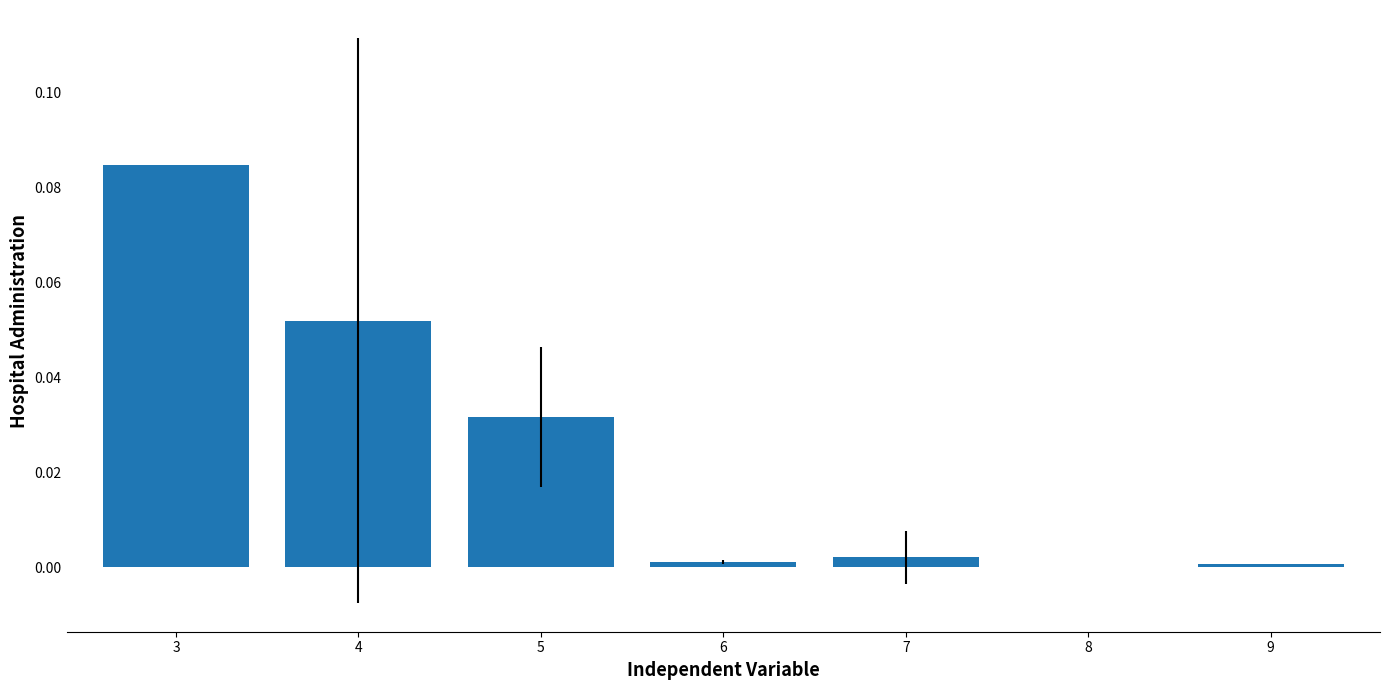

At which category does the chart reach its peak across all series?

3